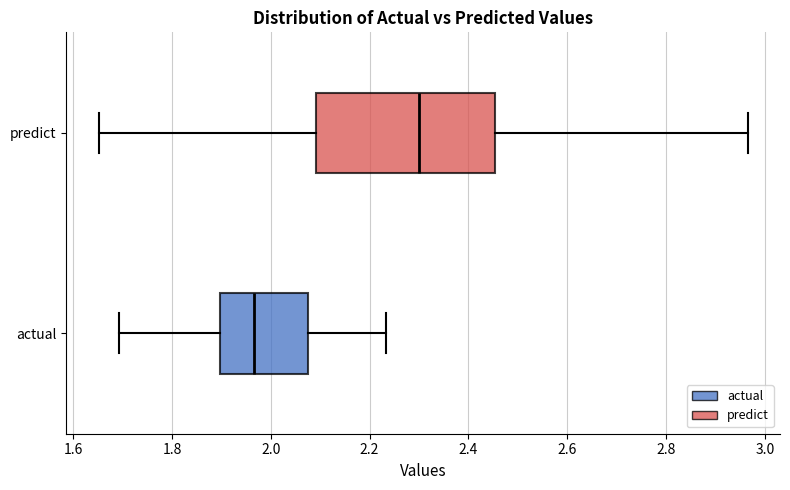

Where is the right edge of the box for predict on the x-axis? The values are not printed on the chart, so give them approximately, as read against the axis.

2.46